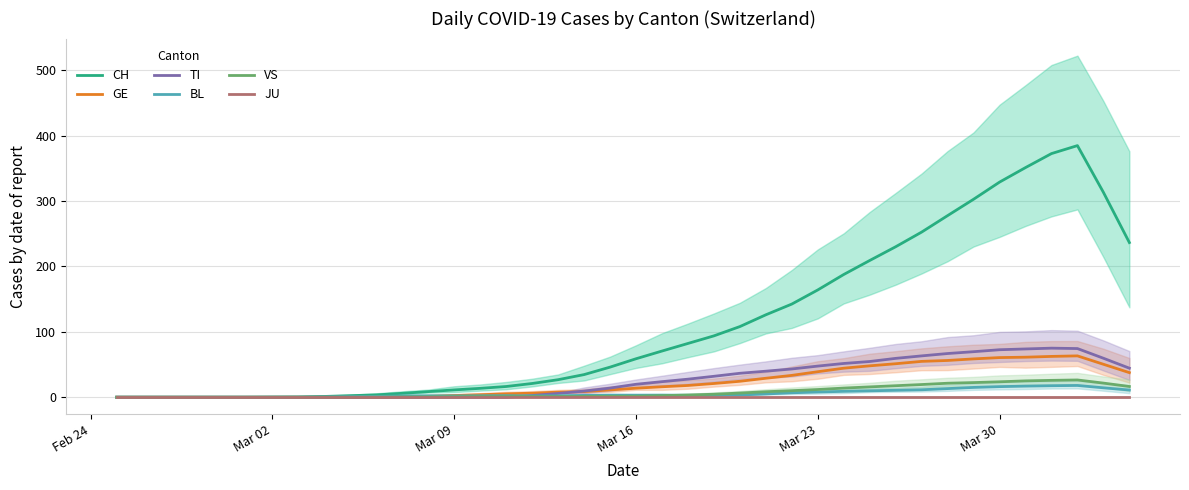

True or false: JU has a value of 0.0 at Mar 30.

True